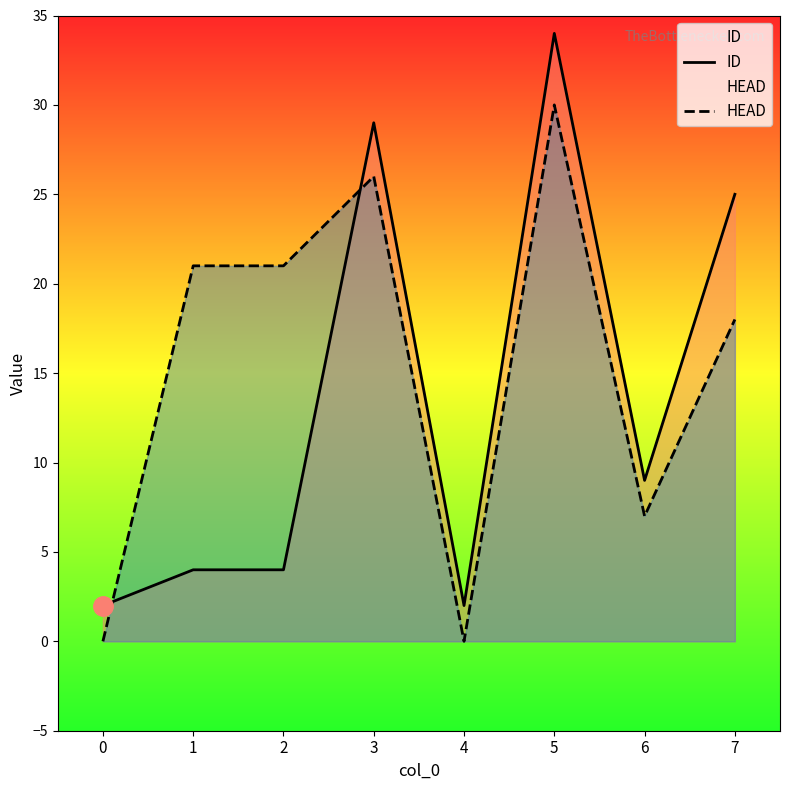

What is the maximum value shown in the chart?

34